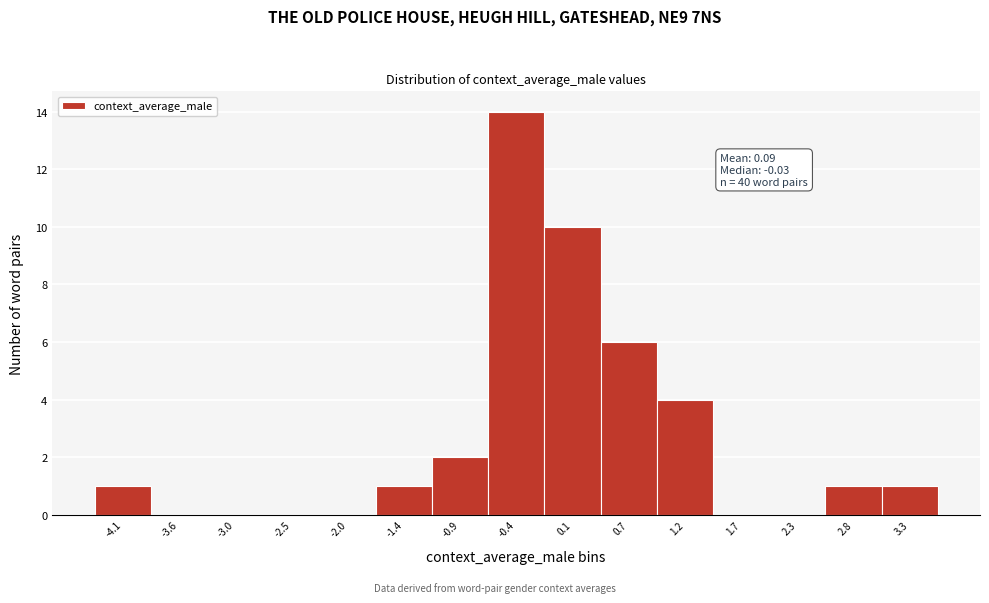

Over which range of the x-axis is the bar tallest?

-0.7 to -0.1